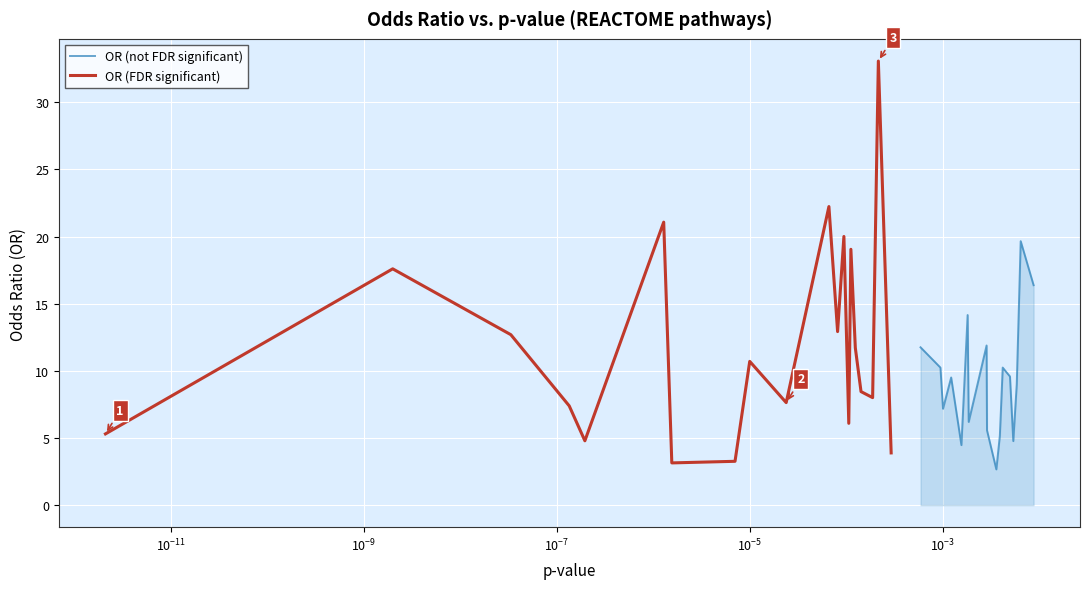

Rank the series by their maximum value, from lowest to highest.

OR (not FDR significant), OR (FDR significant)